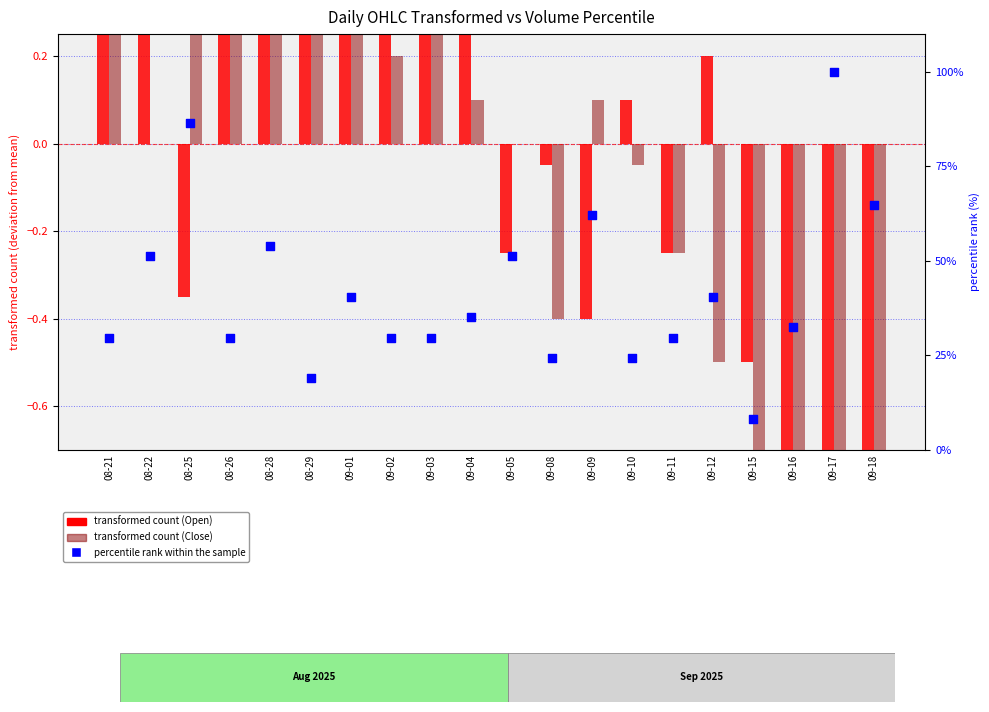

Which series has the widest spread of Y values?

percentile rank within the sample